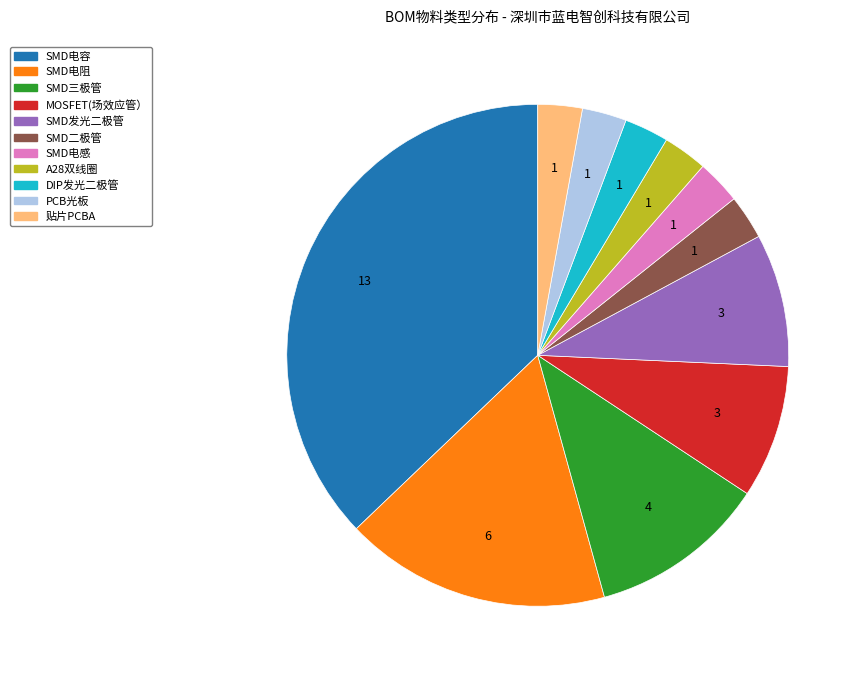

Which has a higher value, SMD发光二极管 or SMD三极管?

SMD三极管